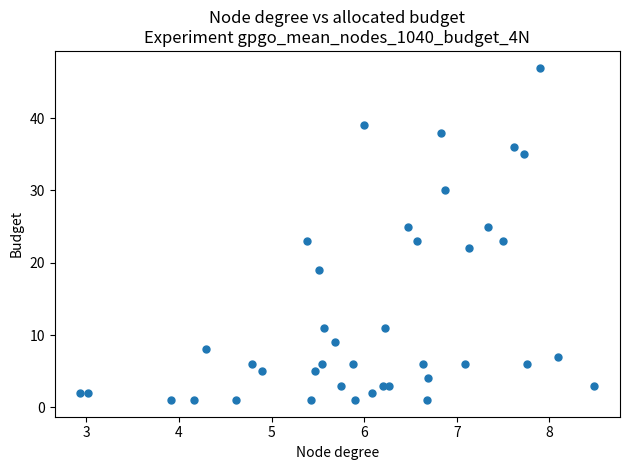

What is the range of Y values (max minus min)?

46